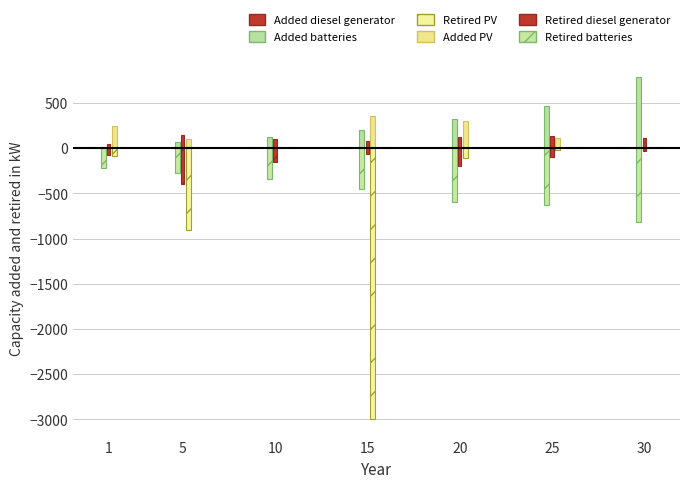

How many values in the Added batteries series exceed 195?

4